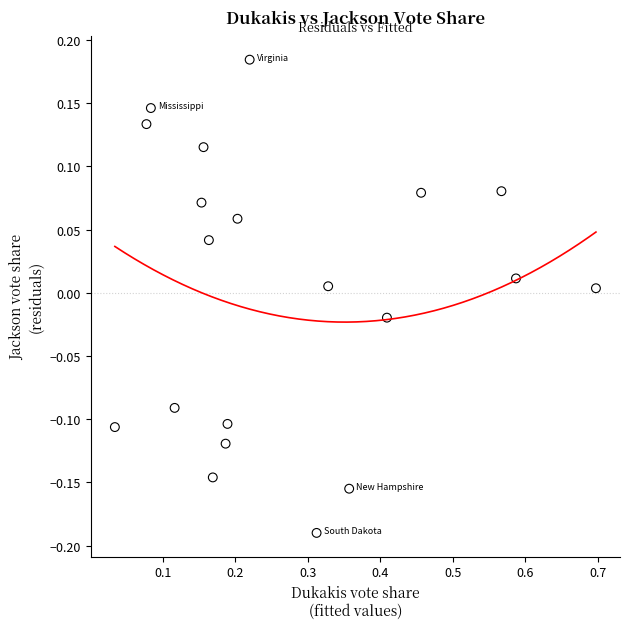

What is the range of X values (max minus min)?

0.7